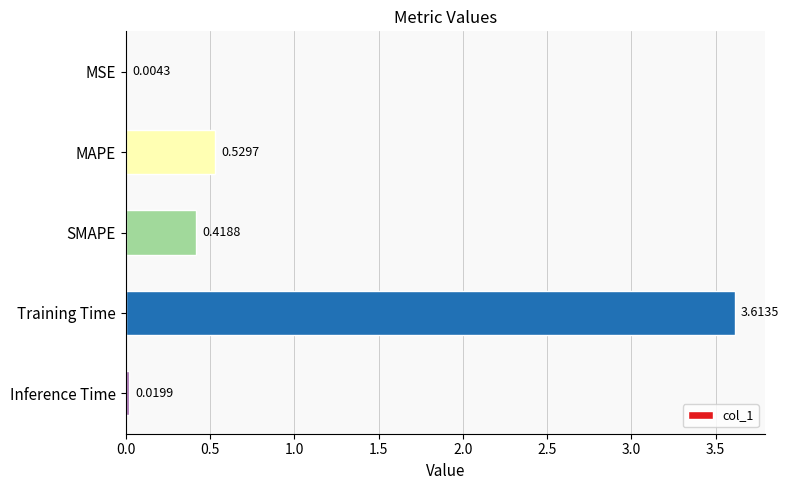

Where is the data nearest to the value 1?

MAPE